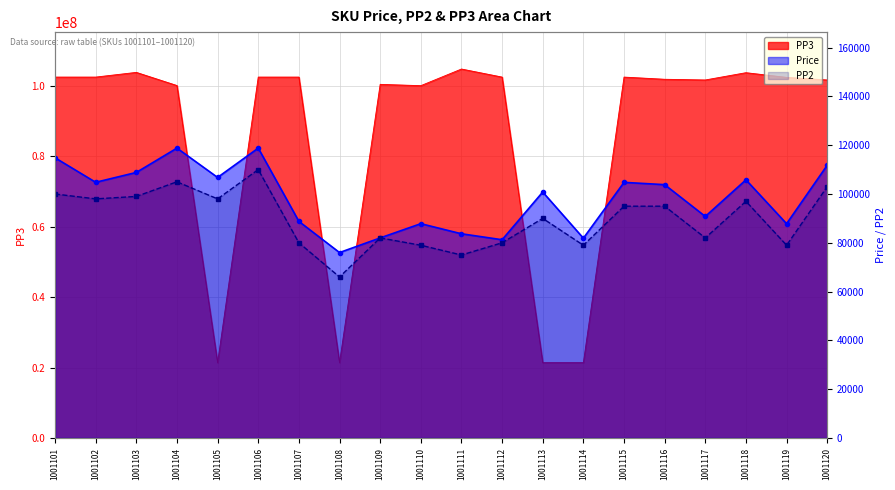

List the series in order of their peak value, lowest first.

PP2, Price, PP3